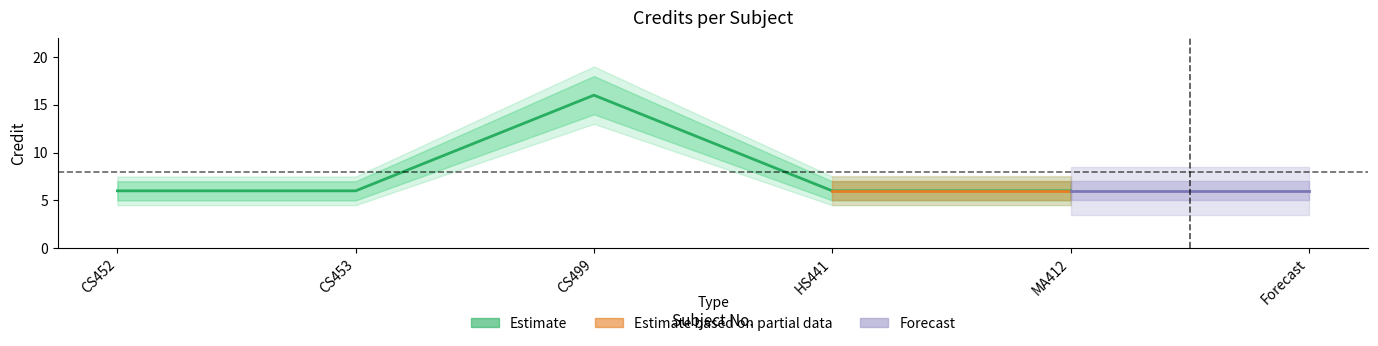

Does the chart display data point markers on the line(s)?

No